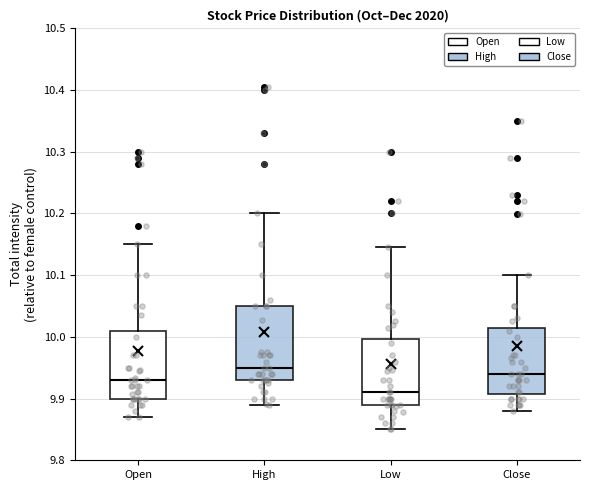

Where does the median line of the box for Open sit on the y-axis? The values are not printed on the chart, so give them approximately, as read against the axis.

9.93